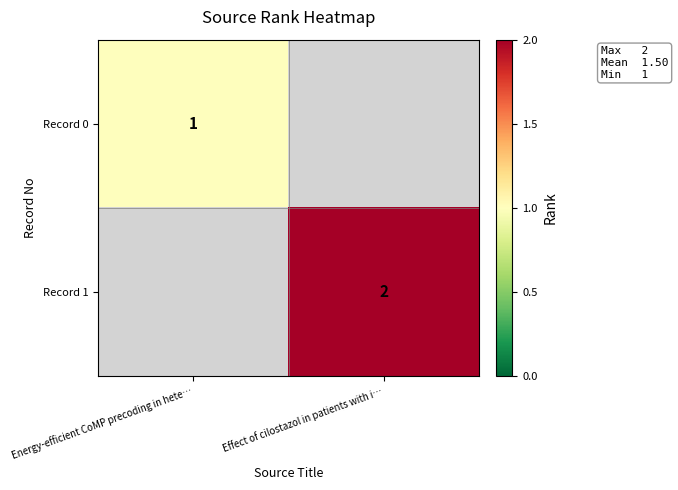

Is the value of Record 1 at Effect of cilostazol in patients with i… greater than the value of Record 0 at Energy-efficient CoMP precoding in hete…?

Yes